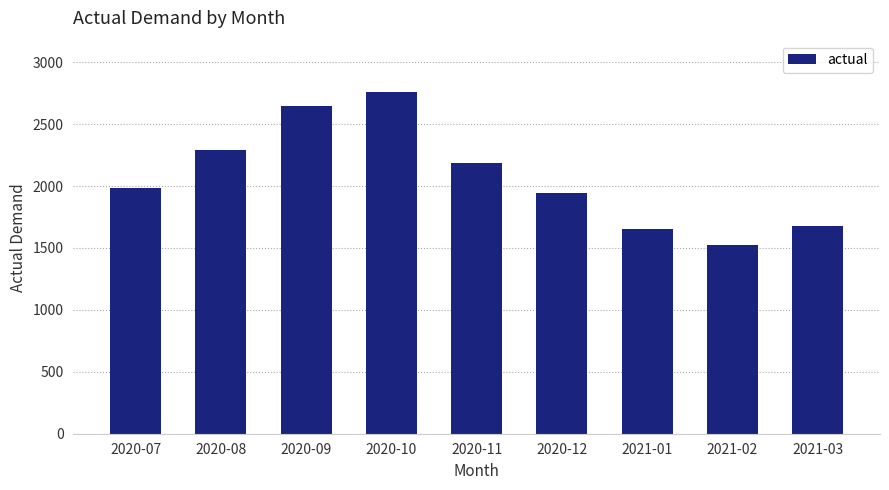

What is the value of the 5th bar from the left?

2186